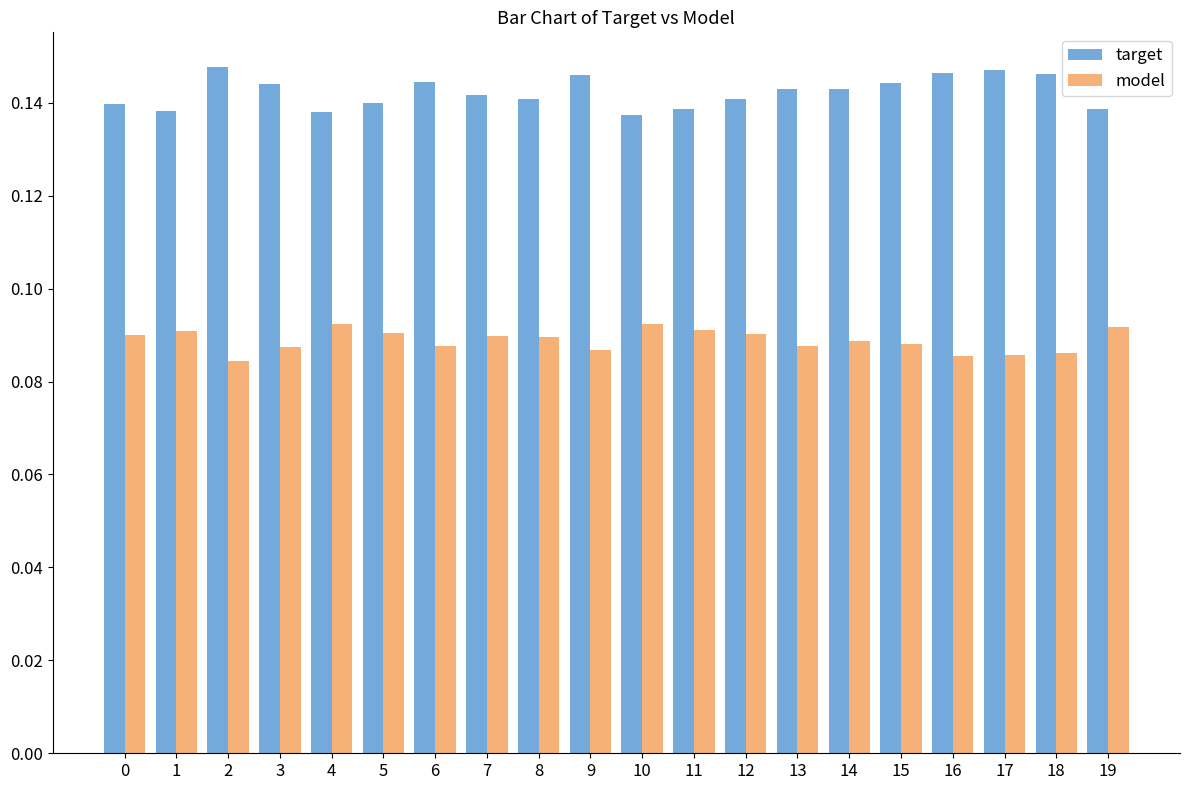

At how many categories does at least one series exceed 0?

20